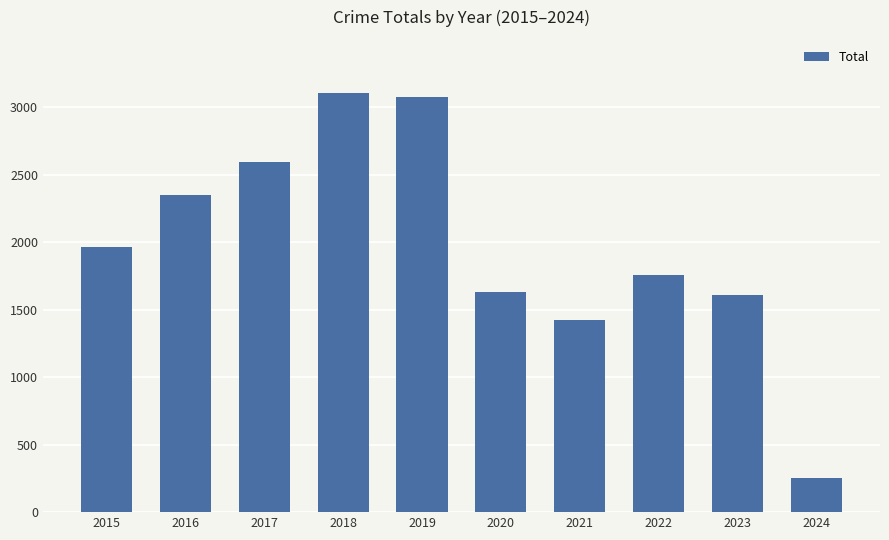

The chart shows a value of 1036 at 2019. True or false?

False